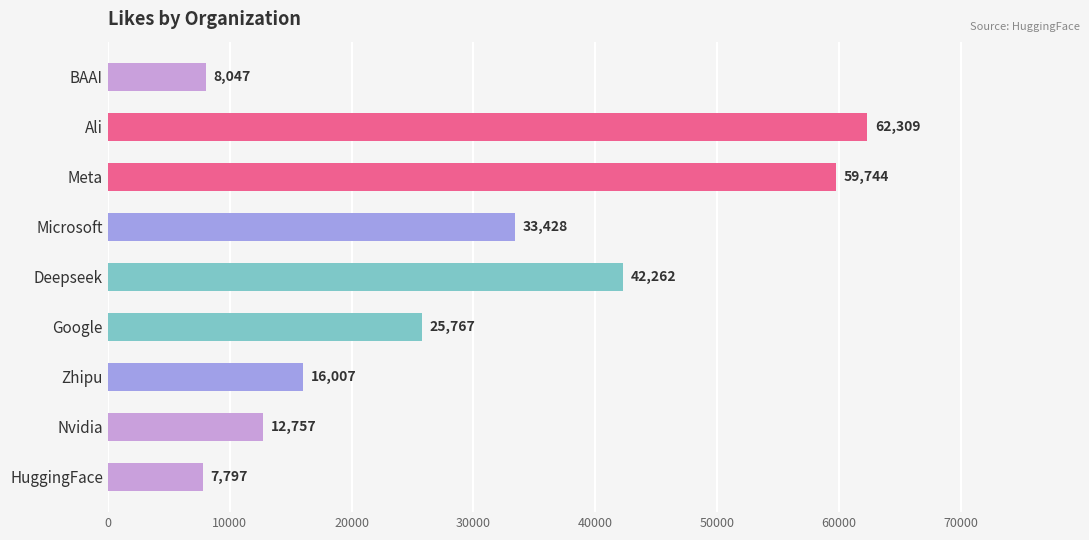

What is the minimum value shown in the chart?

7797